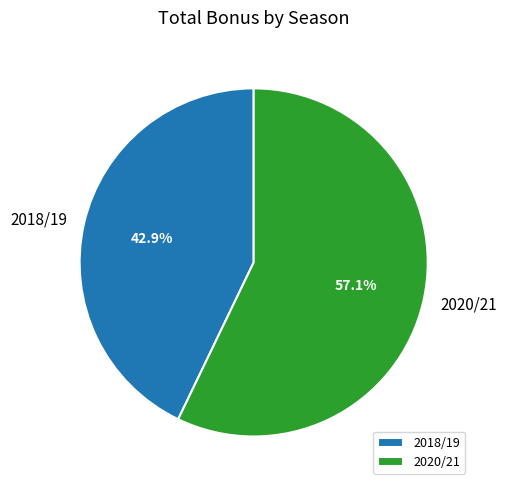

Is there a majority slice in this chart?

Yes